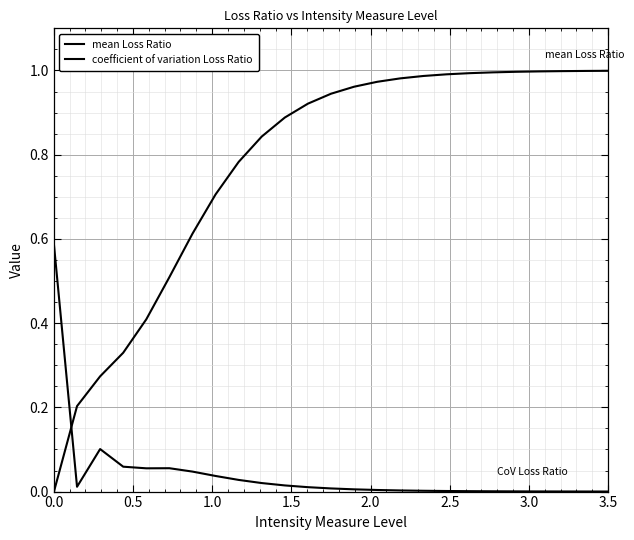

Rank the series by their maximum value, from lowest to highest.

coefficient of variation Loss Ratio, mean Loss Ratio